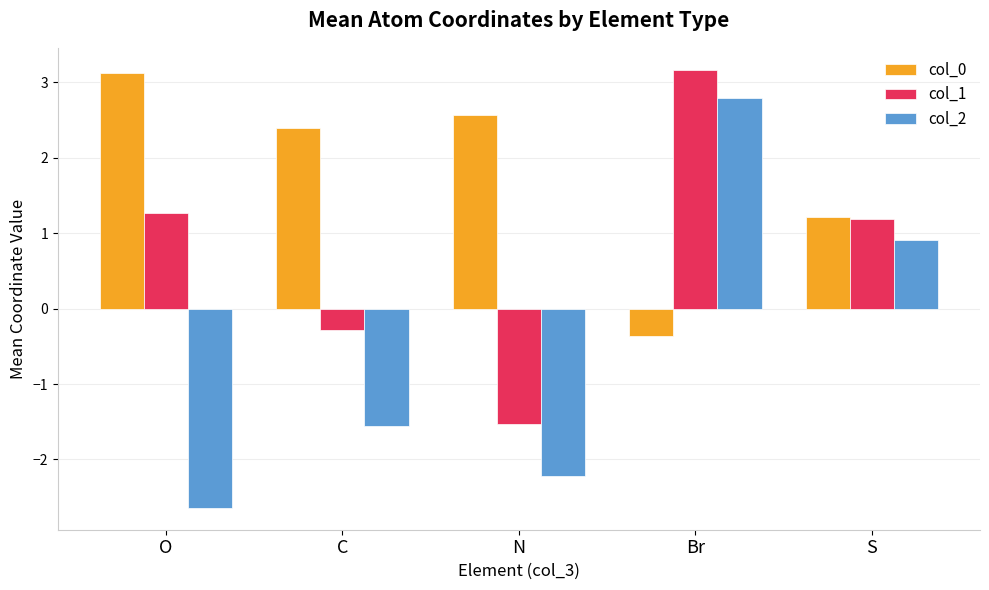

Is it true that col_2 equals -1.6 at C?

True